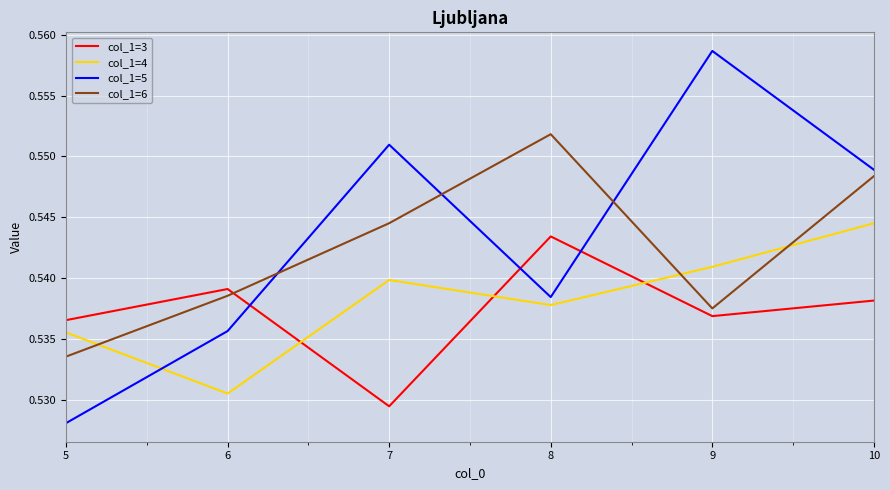

At which label does col_1=6 reach its minimum?

5